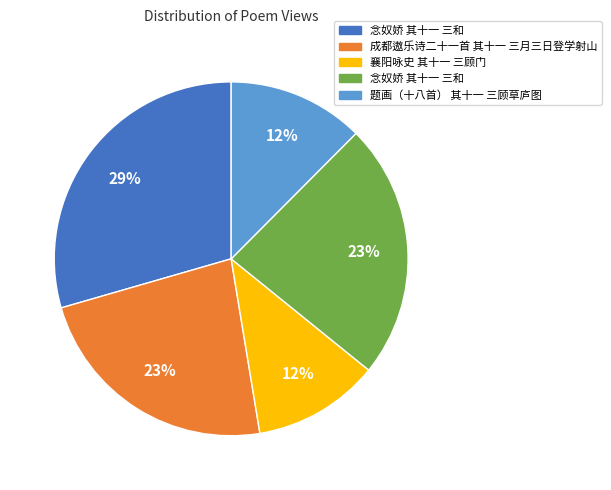

How many slices are in this pie chart?

5